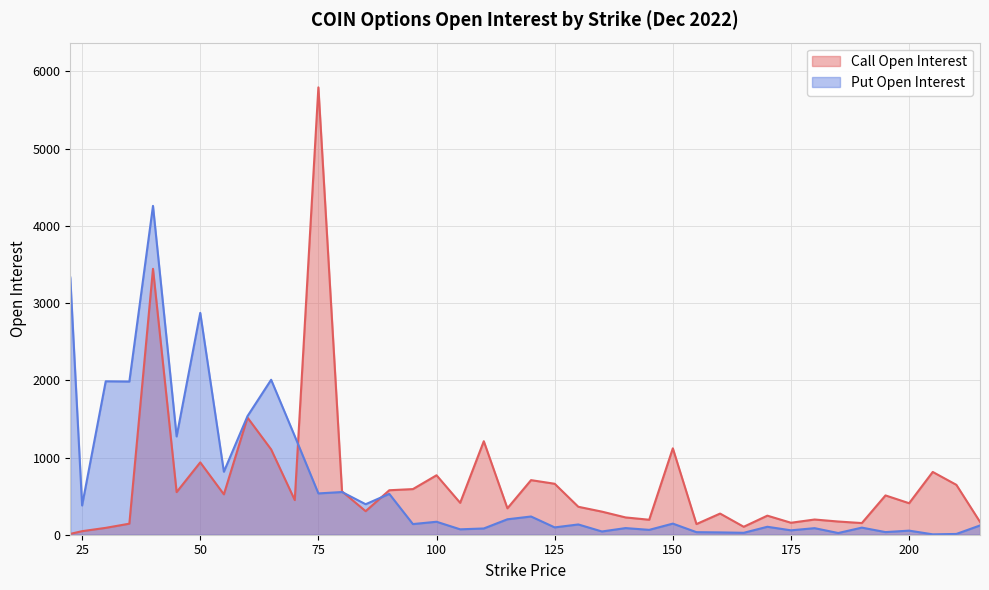

At 50, list the series in order from smallest to largest.

Call Open Interest, Put Open Interest